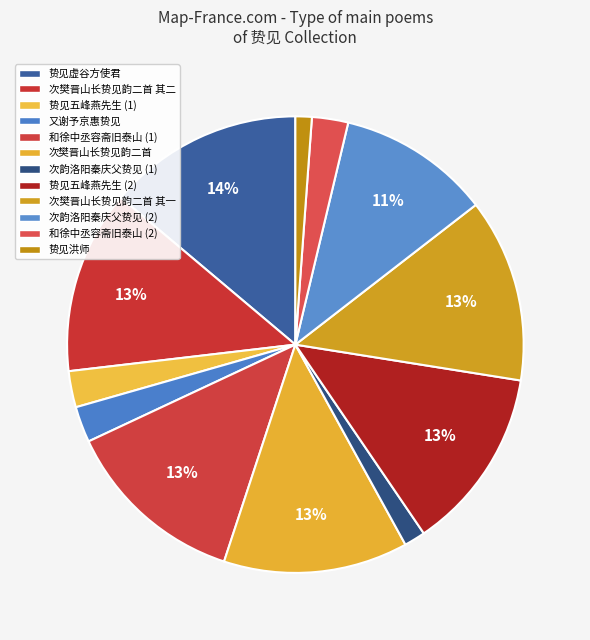

How many segments does this pie chart have?

12